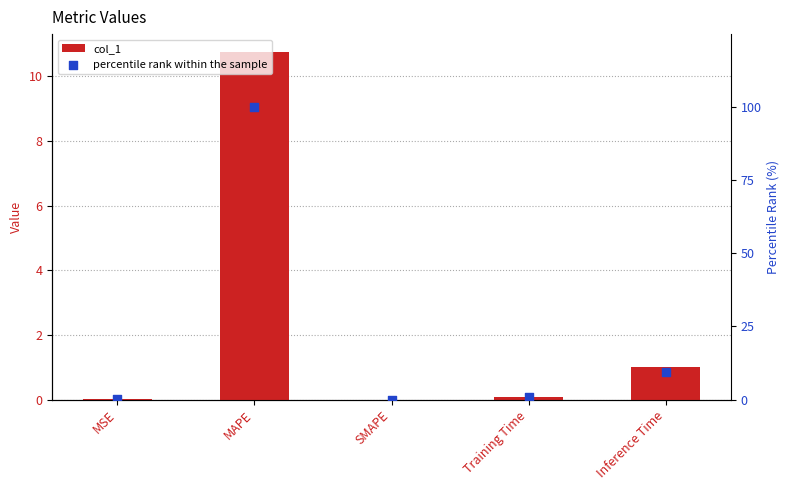

At how many categories does at least one series exceed 68?

1